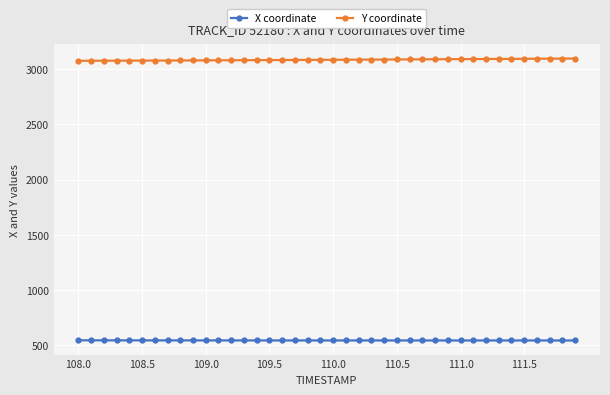

List the series in order of their peak value, highest first.

Y coordinate, X coordinate